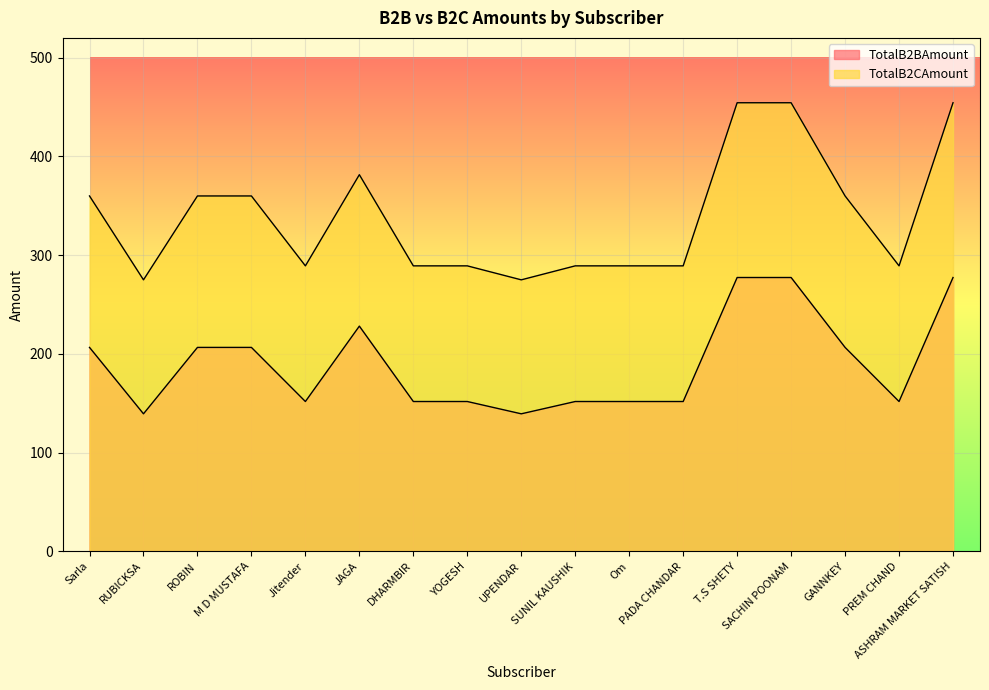

Rank the series by their average value, from highest to lowest.

TotalB2CAmount, TotalB2BAmount